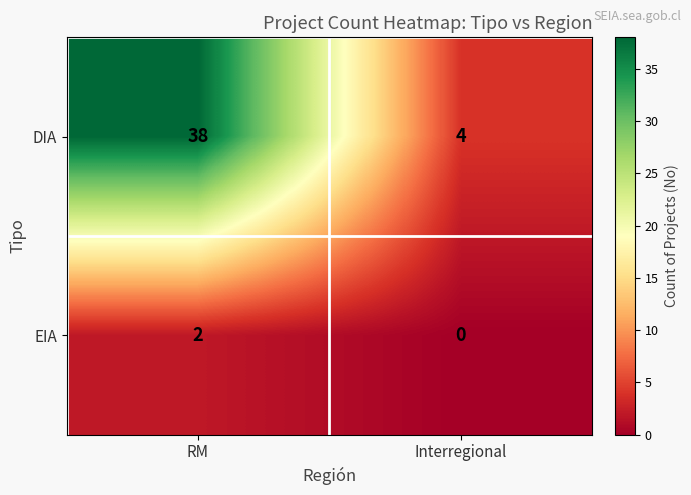

Is it true that EIA equals 0 at RM?

False